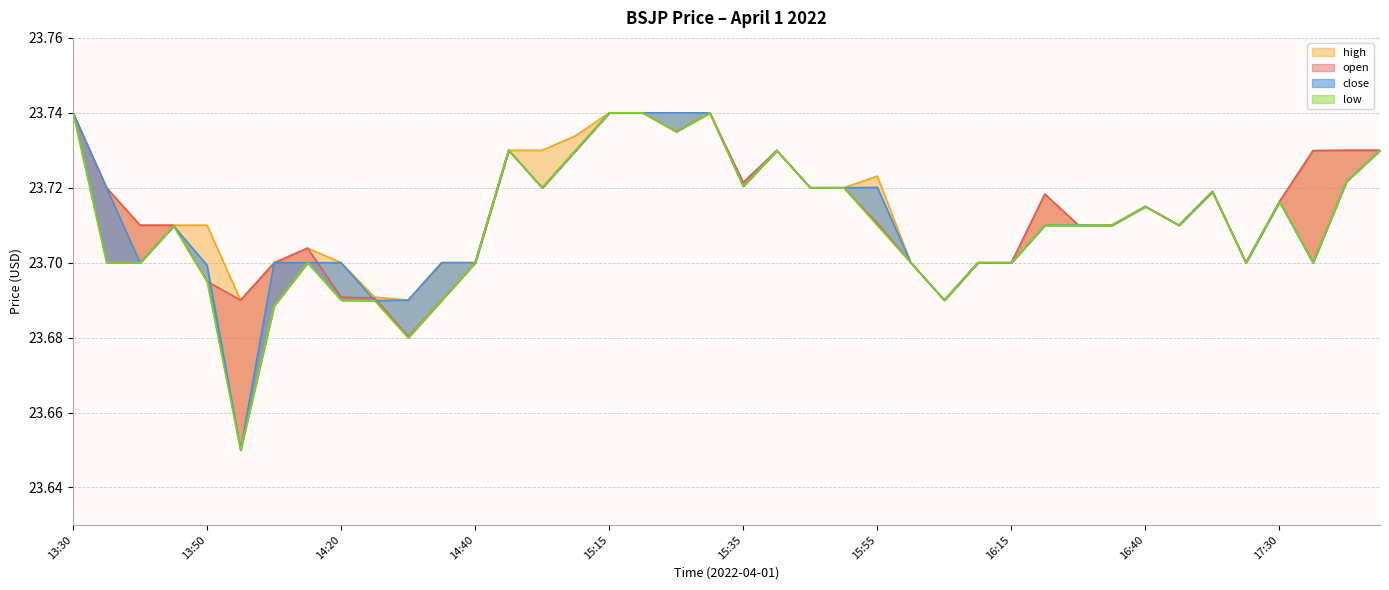

At which category is the sum across all series the highest?

13:30